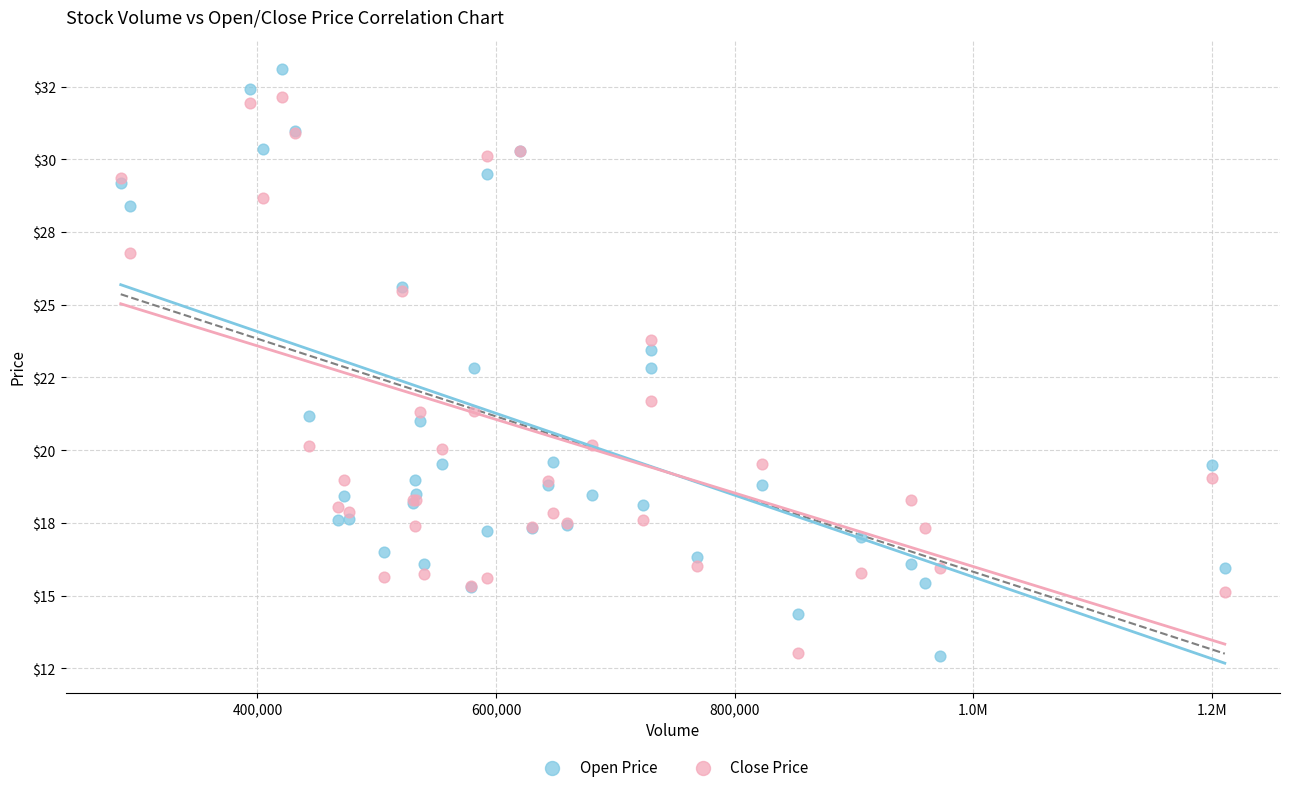

What are all the series names shown in the legend?

Open Price, Close Price